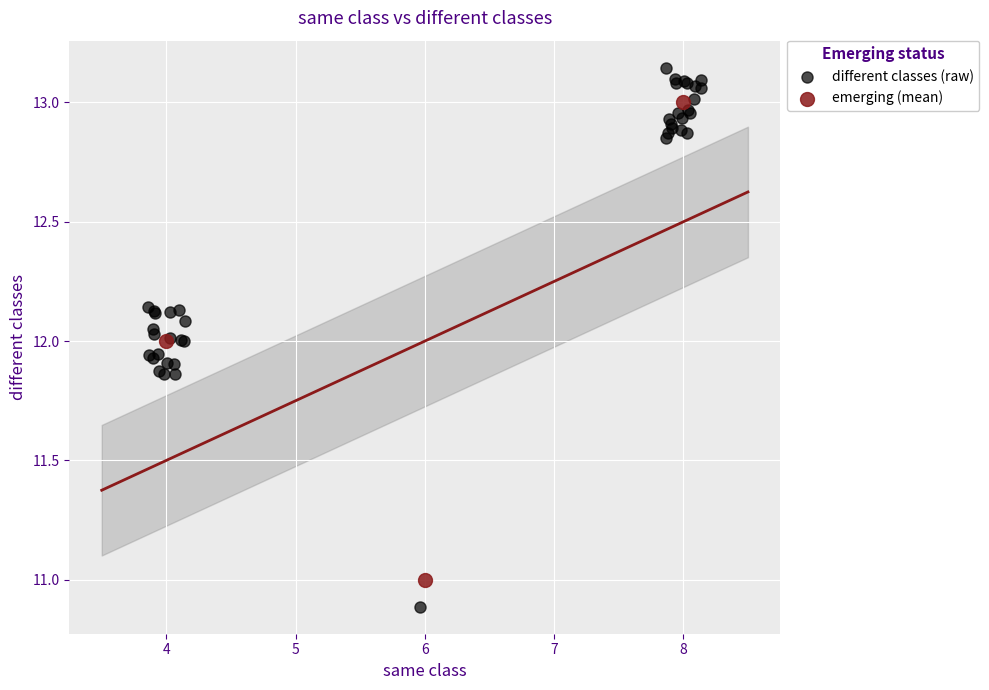

Which series contains the highest Y value?

different classes (raw)